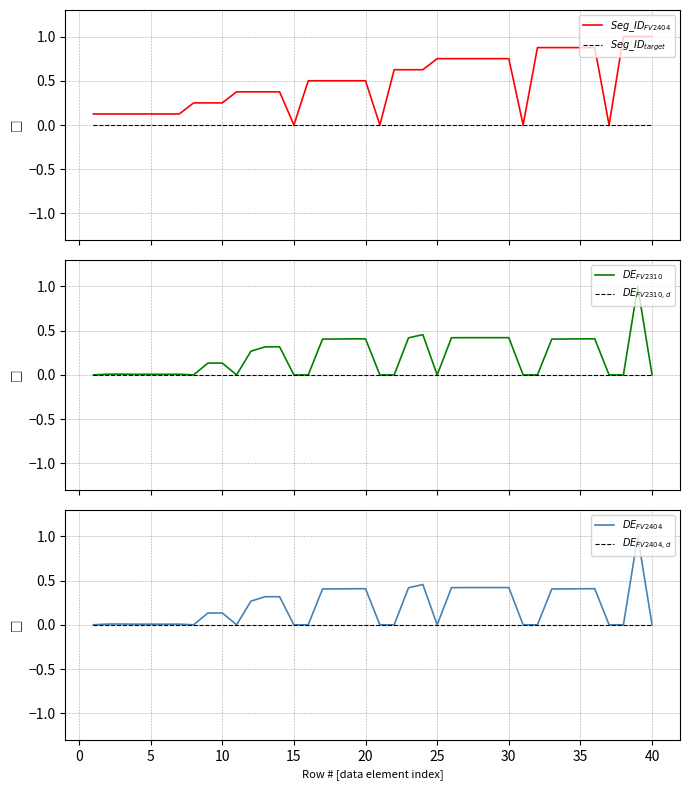

True or false: $Seg\_ID_{FV2404}$ has more than 1 points higher than both neighbors.

False